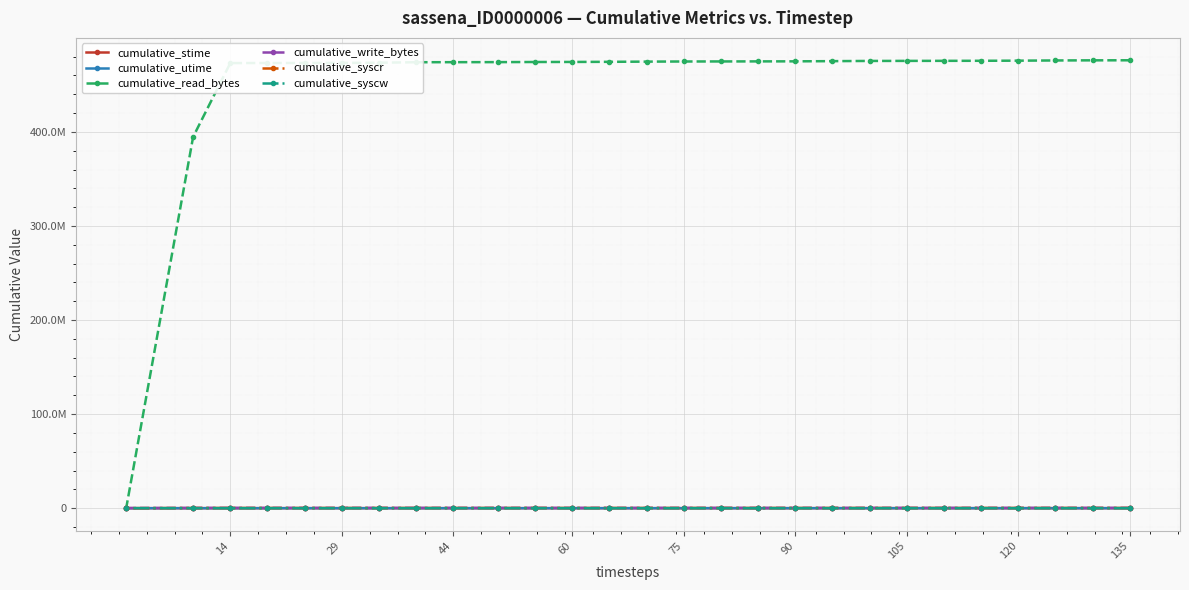

What is the value of the cumulative_read_bytes point at the 15th from the left?

475204811.0